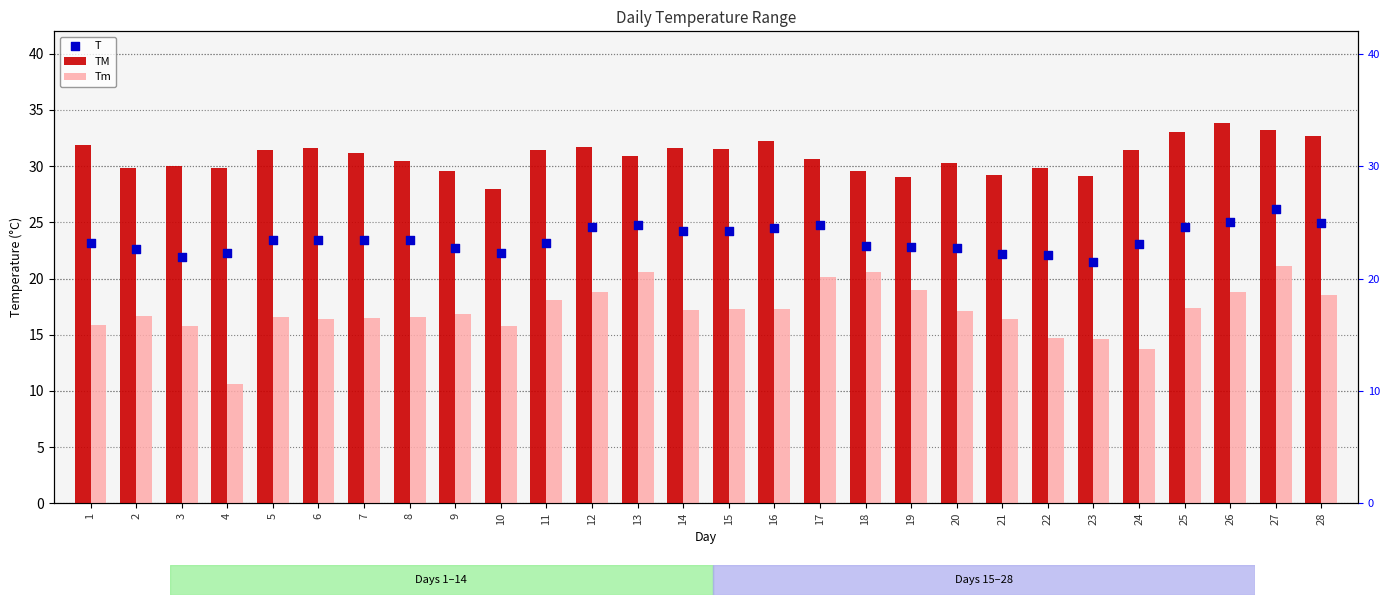

What is the total value across all series at 21?

67.8